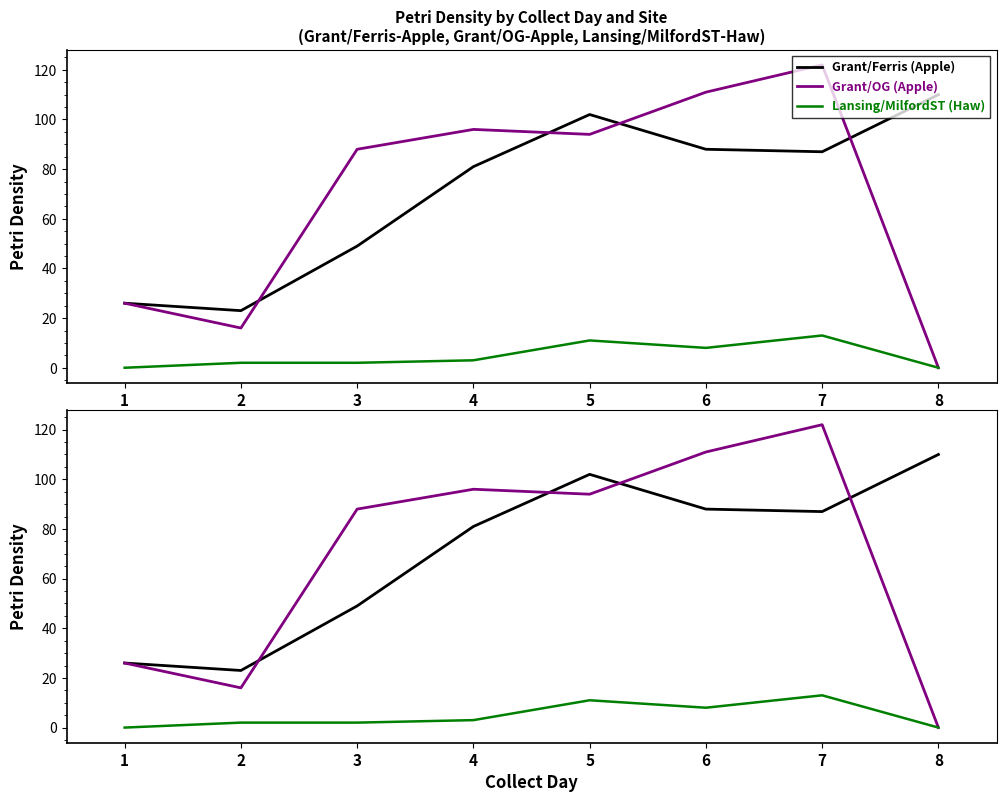

Is the value of Grant/Ferris (Apple) at 8 greater than the value of Grant/OG (Apple) at 4?

Yes